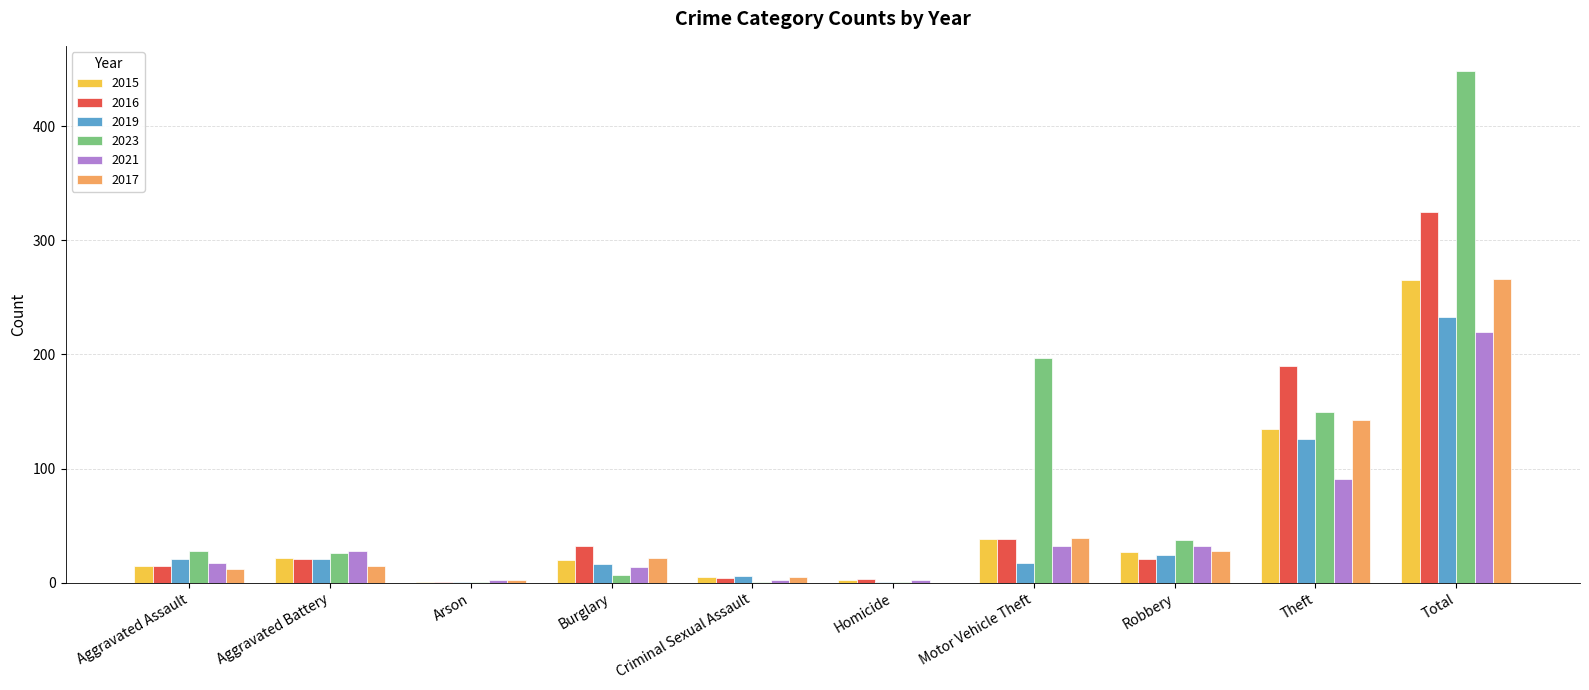

What is the sum of the 2016 values at Theft and Robbery?

211